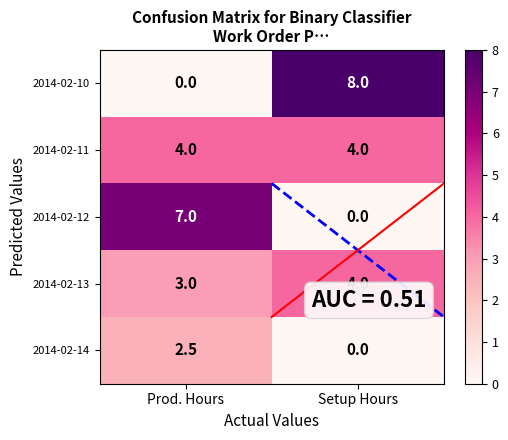

List the labels in order of 2014-02-13 value, largest first.

Setup Hours, Prod. Hours